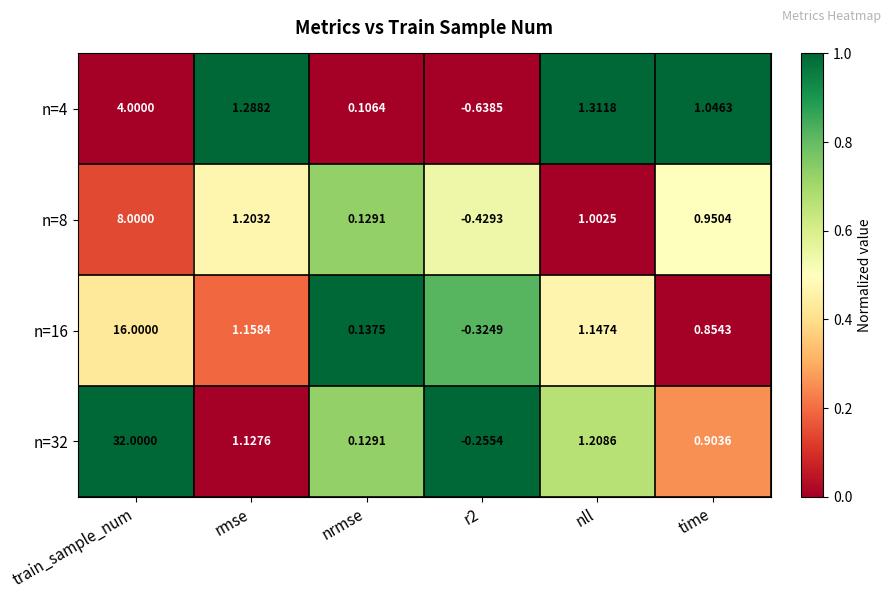

Is the value of n=32 at train_sample_num greater than the value of n=8 at r2?

Yes